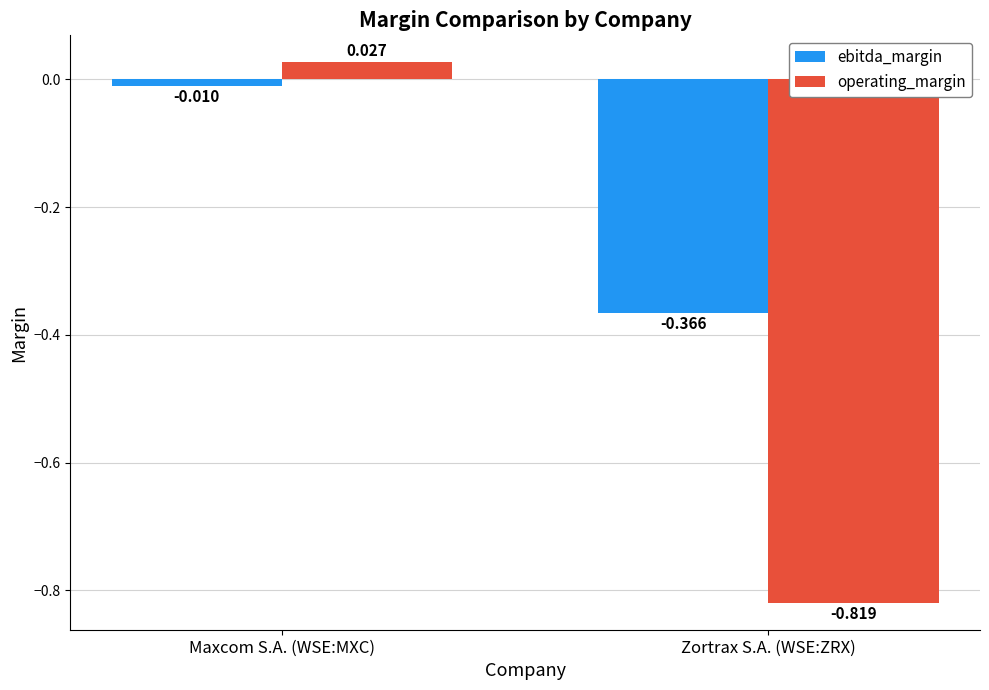

What are all the series names shown in the legend?

ebitda_margin, operating_margin